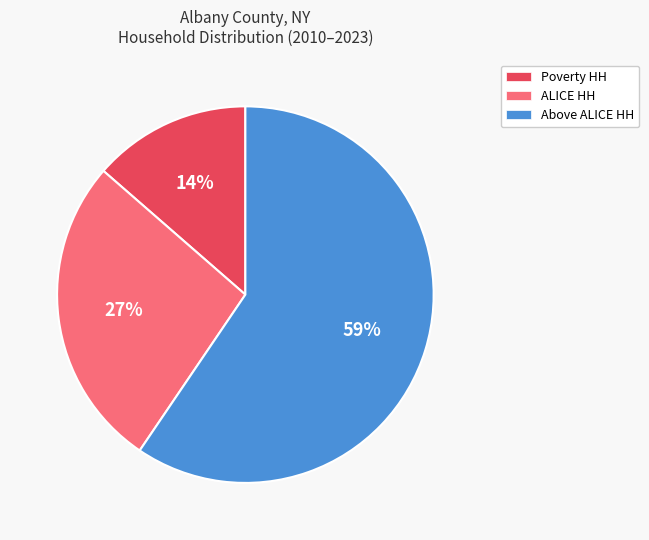

Is there any slice that represents more than half of the pie?

Yes